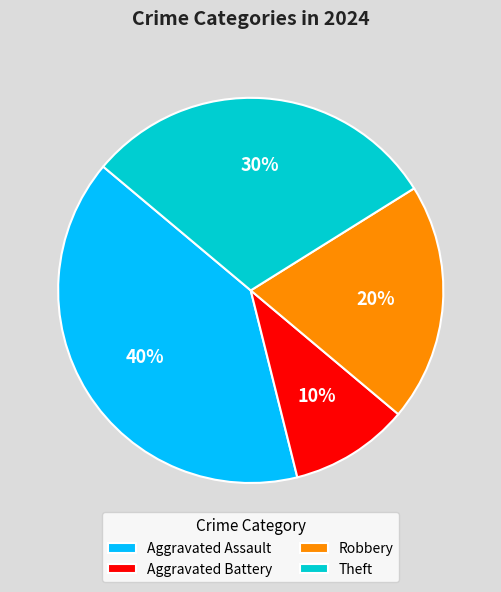

Count the number of slices in the pie.

4